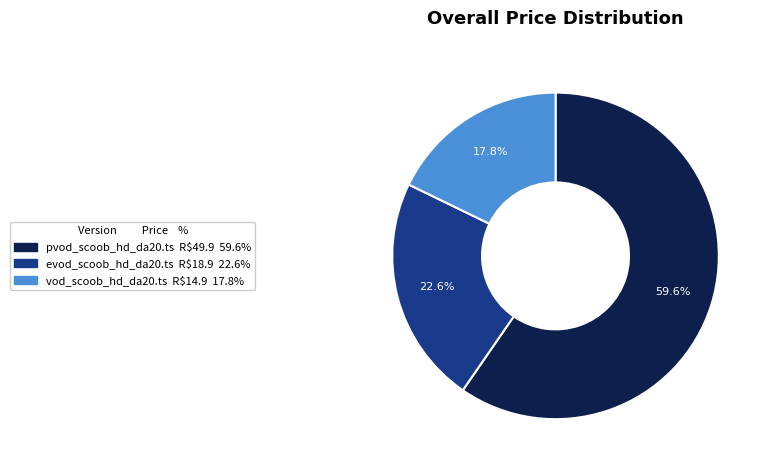

To the nearest percent, what portion does vod_scoob_hd_da20.ts represent?

18%